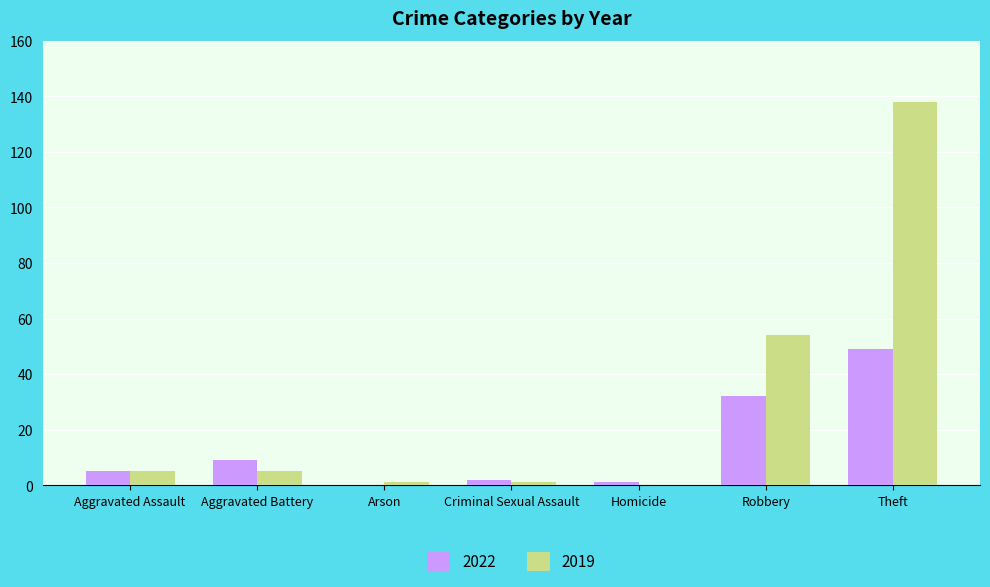

What is the highest value of the 2019 series?

138